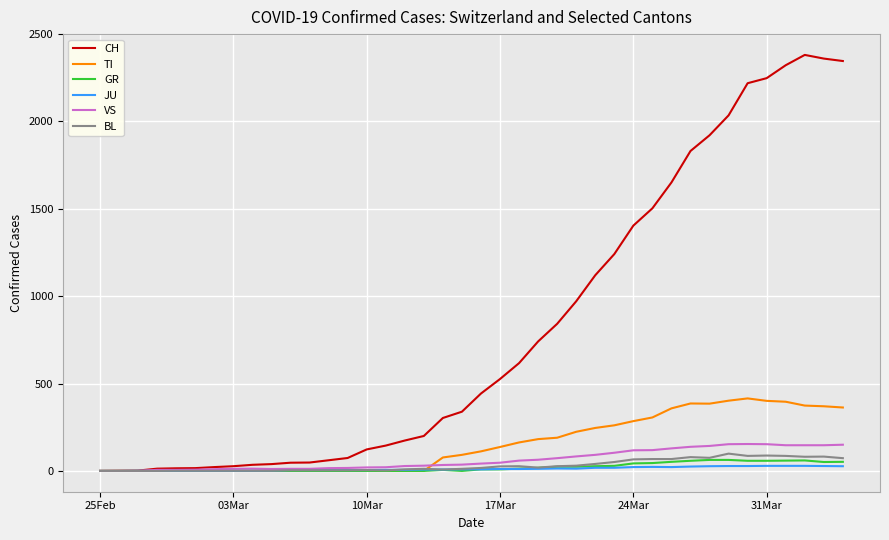

Which series ends up on top after the final intersection of JU and BL?

BL